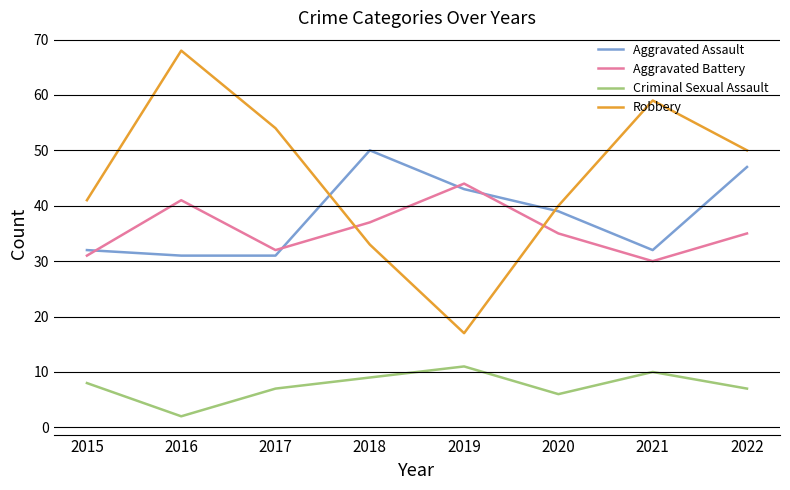

What is the total value across all series at 2022?

139